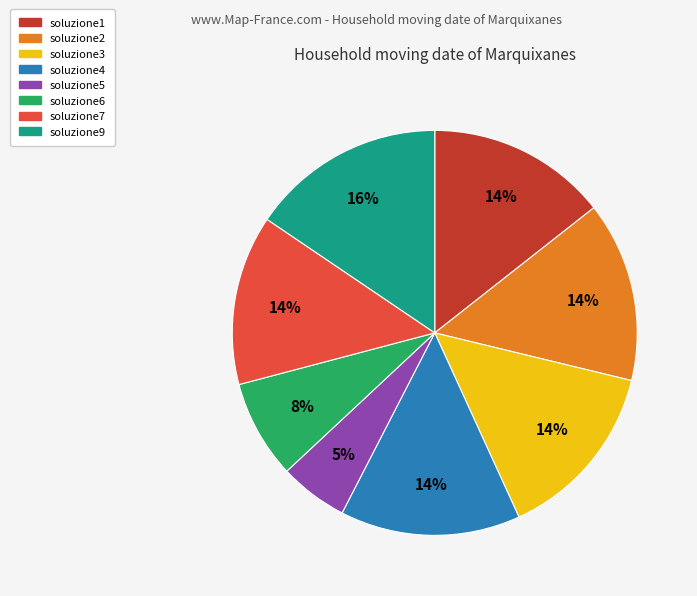

Does soluzione1 account for over 50% of the chart?

No